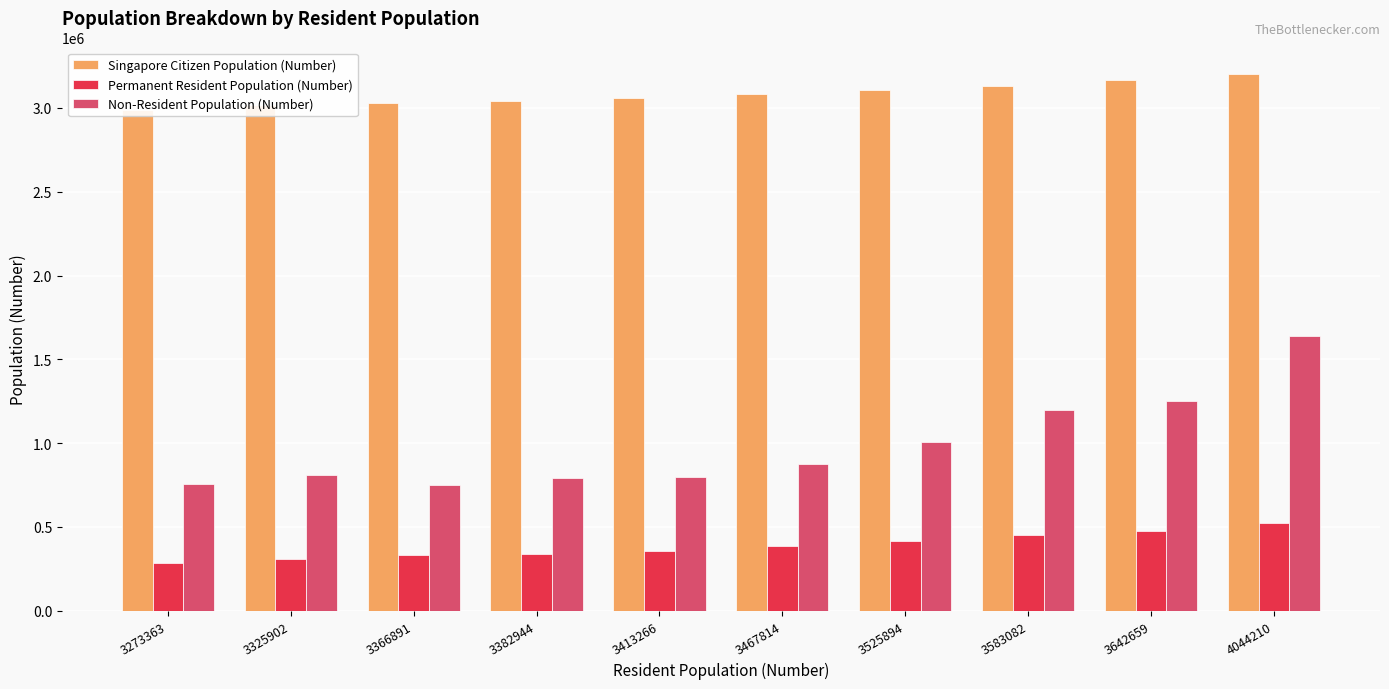

What is the average value of the Non-Resident Population (Number) series?

987854